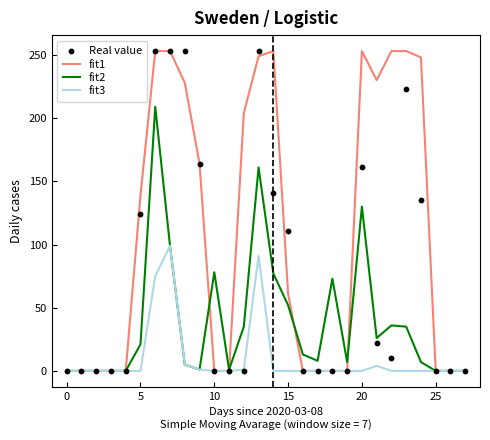

What are all the series names shown in the legend?

fit1, fit2, fit3, Real value